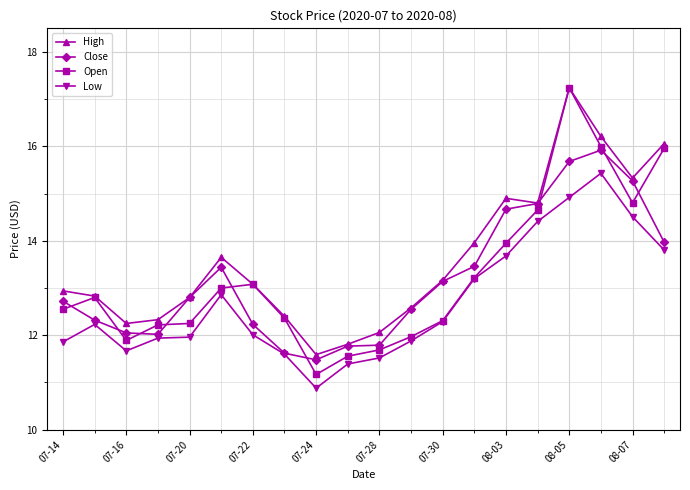

What is the value of the High point at the 16th from the left?

14.8